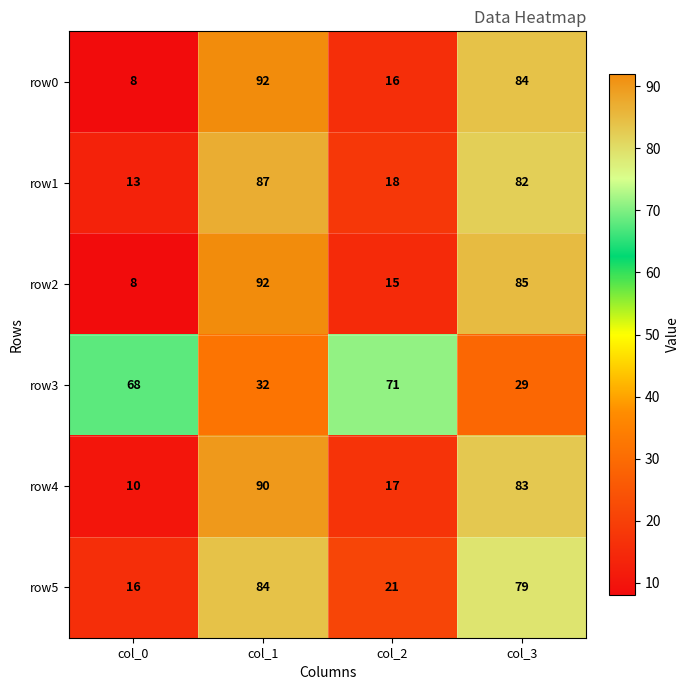

What is the sum of the row0 values at col_1 and col_0?

100